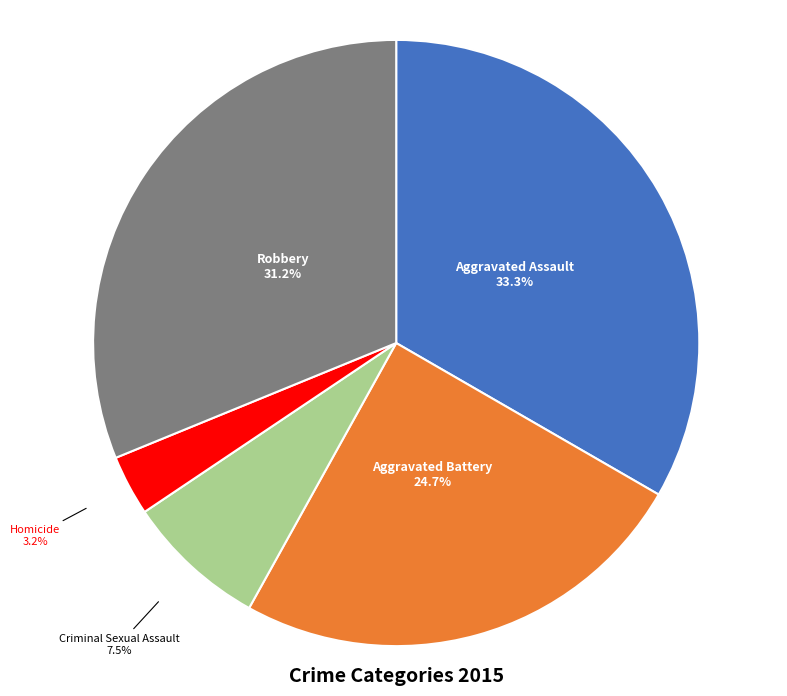

Which has a higher value, Aggravated Assault or Aggravated Battery?

Aggravated Assault